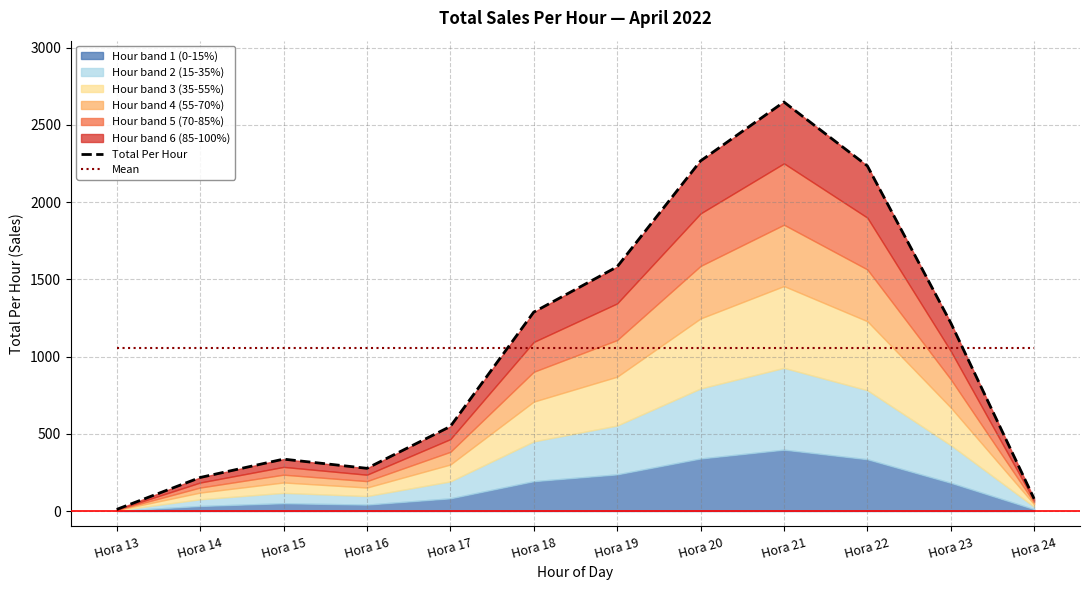

After their last crossing, which series has the higher values: Total Per Hour or Mean?

Mean